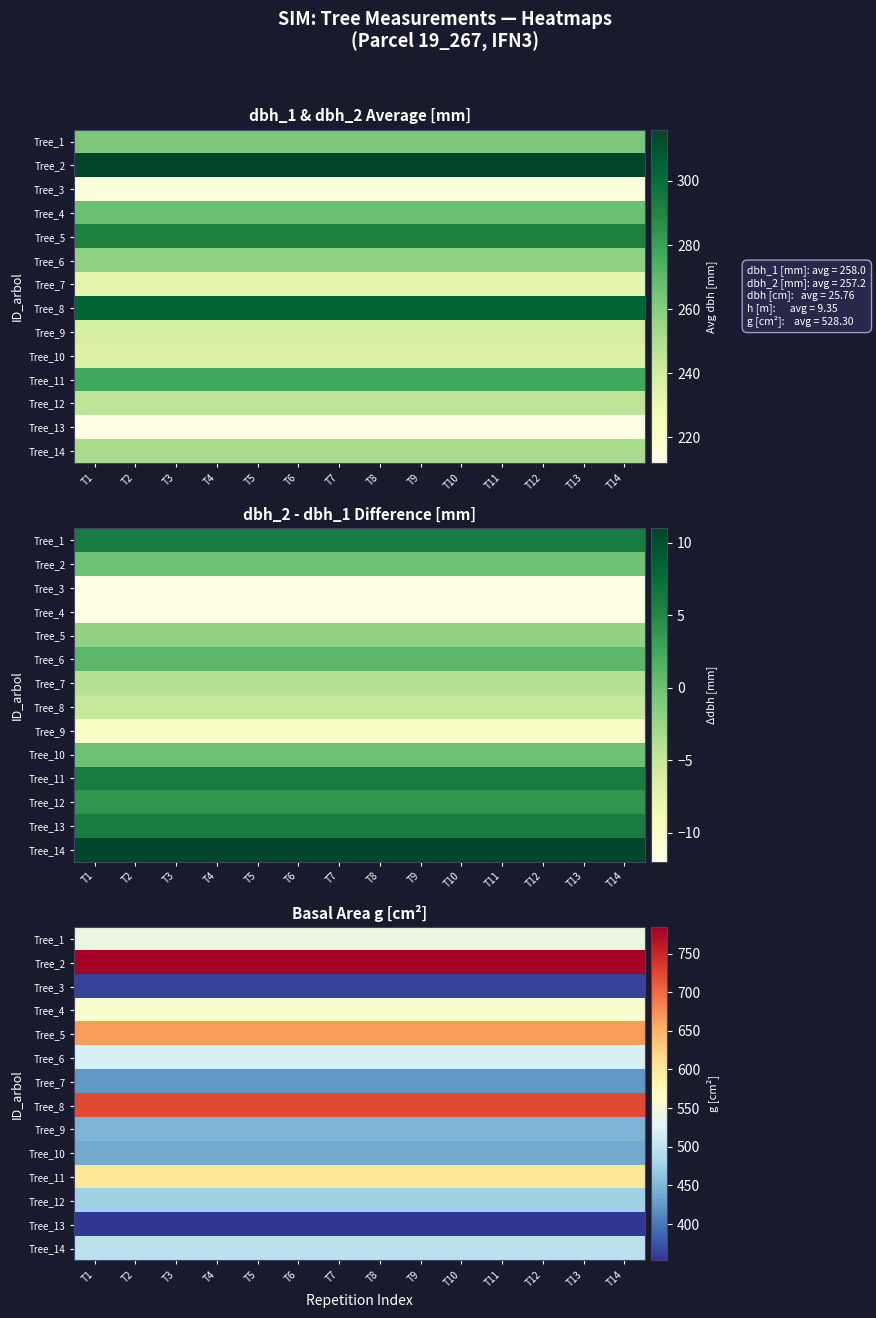

List the labels in order of Tree_9 value, largest first.

T1, T2, T3, T4, T5, T6, T7, T8, T9, T10, T11, T12, T13, T14